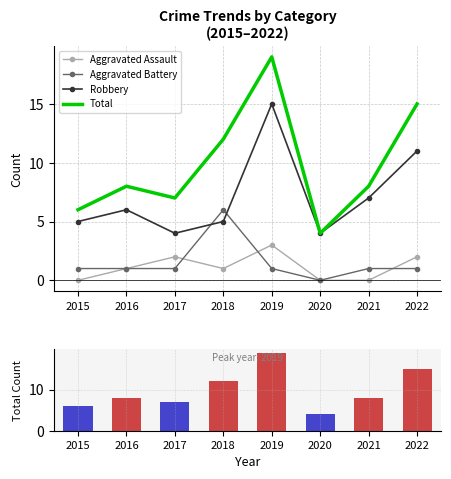

What is the lowest value of the Robbery series?

4